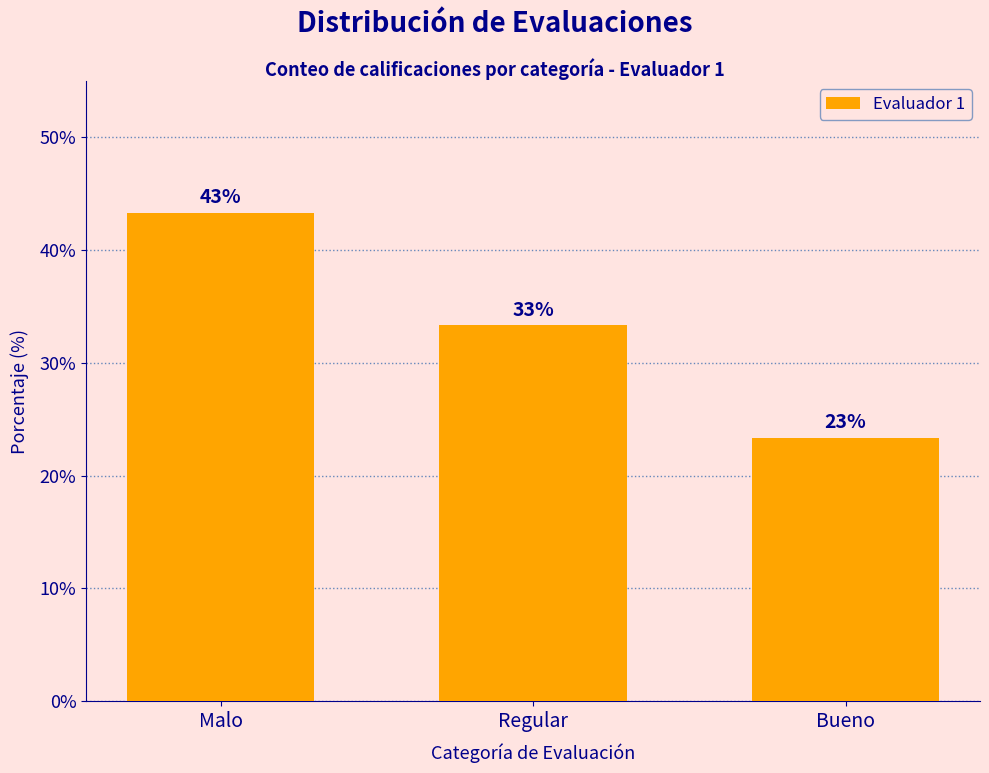

Reading left to right, extract all data points from this chart.

43.3	33.3	23.3